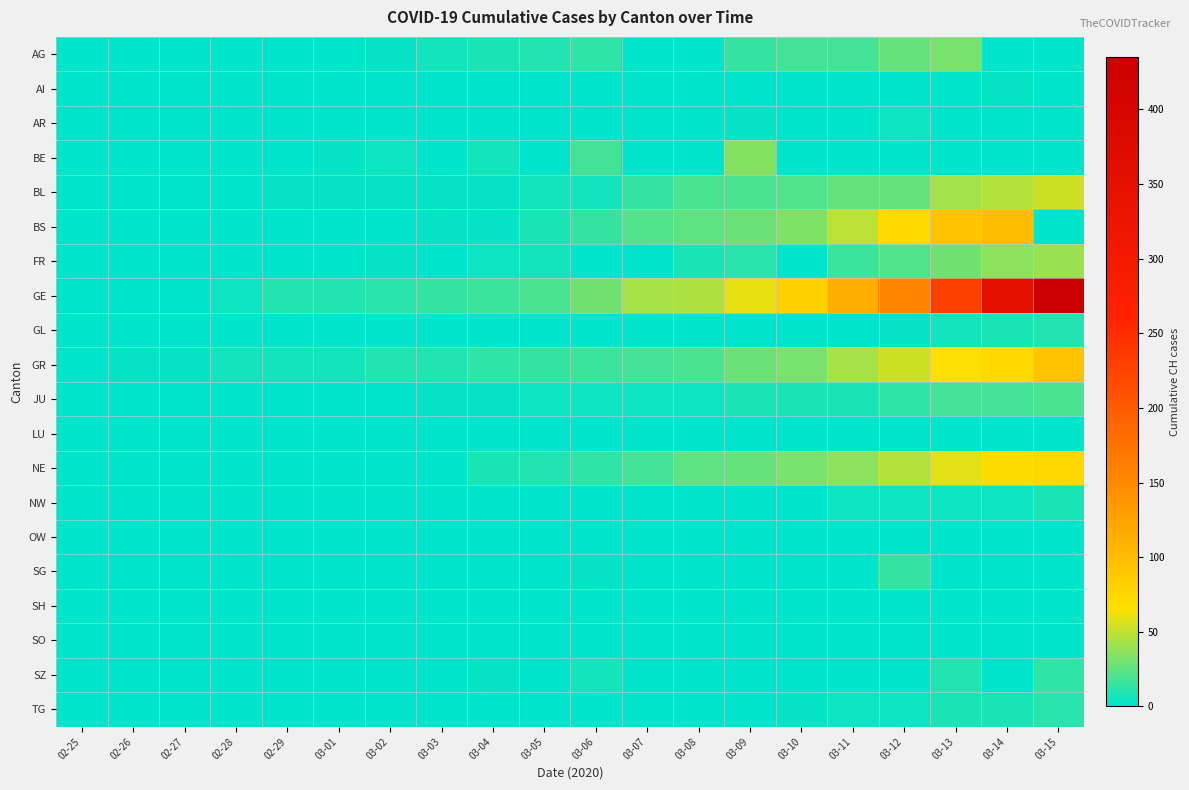

Reading left to right, list all the values displayed in this chart.

AG: 02-25=0	02-26=0	02-27=0	02-28=1	02-29=0	03-01=0	03-02=2	03-03=6	03-04=7	03-05=9	03-06=12	03-07=0	03-08=0	03-09=14	03-10=17	03-11=18	03-12=27	03-13=32	03-14=0	03-15=0
AI: 02-25=0	02-26=0	02-27=0	02-28=0	02-29=0	03-01=0	03-02=0	03-03=0	03-04=0	03-05=0	03-06=0	03-07=0	03-08=0	03-09=0	03-10=0	03-11=0	03-12=0	03-13=0	03-14=2	03-15=0
AR: 02-25=0	02-26=0	02-27=0	02-28=0	02-29=0	03-01=0	03-02=0	03-03=0	03-04=0	03-05=1	03-06=1	03-07=1	03-08=1	03-09=2	03-10=0	03-11=0	03-12=5	03-13=0	03-14=0	03-15=0
BE: 02-25=0	02-26=0	02-27=0	02-28=1	02-29=0	03-01=2	03-02=4	03-03=0	03-04=6	03-05=0	03-06=17	03-07=0	03-08=0	03-09=34	03-10=0	03-11=0	03-12=0	03-13=0	03-14=0	03-15=0
BL: 02-25=0	02-26=0	02-27=0	02-28=1	02-29=2	03-01=2	03-02=2	03-03=2	03-04=2	03-05=6	03-06=6	03-07=15	03-08=19	03-09=20	03-10=22	03-11=26	03-12=26	03-13=42	03-14=47	03-15=54
BS: 02-25=0	02-26=0	02-27=1	02-28=1	02-29=1	03-01=1	03-02=1	03-03=3	03-04=3	03-05=8	03-06=15	03-07=21	03-08=24	03-09=28	03-10=33	03-11=49	03-12=73	03-13=92	03-14=100	03-15=0
FR: 02-25=0	02-26=0	02-27=0	02-28=0	02-29=0	03-01=1	03-02=2	03-03=0	03-04=4	03-05=6	03-06=0	03-07=0	03-08=8	03-09=11	03-10=0	03-11=16	03-12=22	03-13=29	03-14=36	03-15=40
GE: 02-25=0	02-26=1	02-27=1	02-28=5	02-29=9	03-01=10	03-02=11	03-03=14	03-04=16	03-05=20	03-06=30	03-07=43	03-08=45	03-09=60	03-10=80	03-11=114	03-12=155	03-13=227	03-14=351	03-15=435
GL: 02-25=0	02-26=0	02-27=0	02-28=0	02-29=0	03-01=0	03-02=0	03-03=0	03-04=0	03-05=0	03-06=0	03-07=0	03-08=0	03-09=0	03-10=1	03-11=1	03-12=3	03-13=6	03-14=8	03-15=10
GR: 02-25=0	02-26=2	02-27=2	02-28=6	02-29=6	03-01=6	03-02=9	03-03=10	03-04=13	03-05=15	03-06=16	03-07=18	03-08=19	03-09=28	03-10=32	03-11=44	03-12=53	03-13=65	03-14=73	03-15=93
JU: 02-25=0	02-26=0	02-27=1	02-28=1	02-29=1	03-01=1	03-02=1	03-03=2	03-04=2	03-05=4	03-06=4	03-07=5	03-08=5	03-09=7	03-10=7	03-11=7	03-12=12	03-13=17	03-14=18	03-15=19
LU: 02-25=0	02-26=0	02-27=0	02-28=0	02-29=0	03-01=0	03-02=0	03-03=0	03-04=0	03-05=0	03-06=0	03-07=0	03-08=0	03-09=0	03-10=0	03-11=0	03-12=0	03-13=0	03-14=0	03-15=0
NE: 02-25=0	02-26=0	02-27=0	02-28=0	02-29=0	03-01=1	03-02=1	03-03=1	03-04=8	03-05=9	03-06=13	03-07=18	03-08=24	03-09=27	03-10=31	03-11=37	03-12=46	03-13=59	03-14=68	03-15=74
NW: 02-25=0	02-26=0	02-27=0	02-28=0	02-29=0	03-01=0	03-02=0	03-03=0	03-04=0	03-05=0	03-06=0	03-07=0	03-08=0	03-09=0	03-10=0	03-11=4	03-12=5	03-13=5	03-14=5	03-15=8
OW: 02-25=0	02-26=0	02-27=0	02-28=0	02-29=0	03-01=0	03-02=0	03-03=0	03-04=0	03-05=0	03-06=0	03-07=0	03-08=0	03-09=0	03-10=0	03-11=0	03-12=0	03-13=1	03-14=0	03-15=0
SG: 02-25=0	02-26=0	02-27=0	02-28=0	02-29=0	03-01=0	03-02=0	03-03=0	03-04=1	03-05=0	03-06=2	03-07=0	03-08=0	03-09=0	03-10=0	03-11=0	03-12=15	03-13=0	03-14=0	03-15=0
SH: 02-25=0	02-26=0	02-27=0	02-28=0	02-29=0	03-01=0	03-02=0	03-03=0	03-04=0	03-05=0	03-06=0	03-07=0	03-08=0	03-09=0	03-10=0	03-11=1	03-12=1	03-13=1	03-14=1	03-15=1
SO: 02-25=0	02-26=0	02-27=0	02-28=0	02-29=0	03-01=0	03-02=0	03-03=0	03-04=0	03-05=0	03-06=1	03-07=0	03-08=0	03-09=0	03-10=0	03-11=0	03-12=0	03-13=0	03-14=0	03-15=0
SZ: 02-25=0	02-26=0	02-27=0	02-28=0	02-29=0	03-01=0	03-02=0	03-03=1	03-04=3	03-05=0	03-06=6	03-07=0	03-08=0	03-09=0	03-10=0	03-11=0	03-12=0	03-13=9	03-14=0	03-15=13
TG: 02-25=0	02-26=0	02-27=0	02-28=0	02-29=0	03-01=0	03-02=0	03-03=0	03-04=0	03-05=0	03-06=1	03-07=1	03-08=1	03-09=1	03-10=2	03-11=5	03-12=5	03-13=7	03-14=8	03-15=11